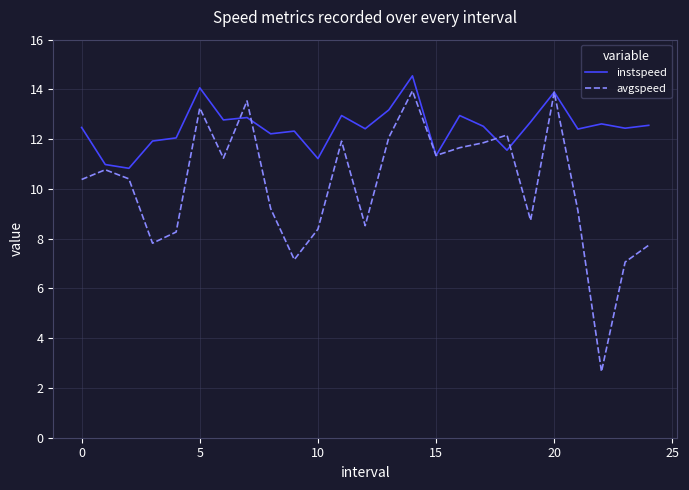

In instspeed, how many points are lower than both neighbors (excluding endpoints)?

9